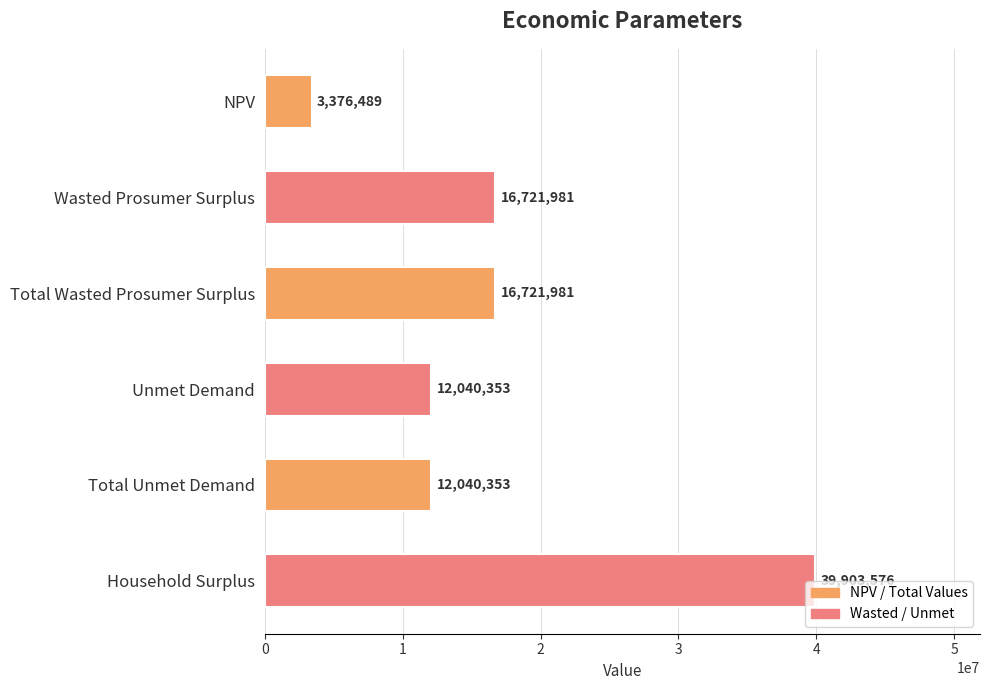

How many data points are less than 16721980?

3